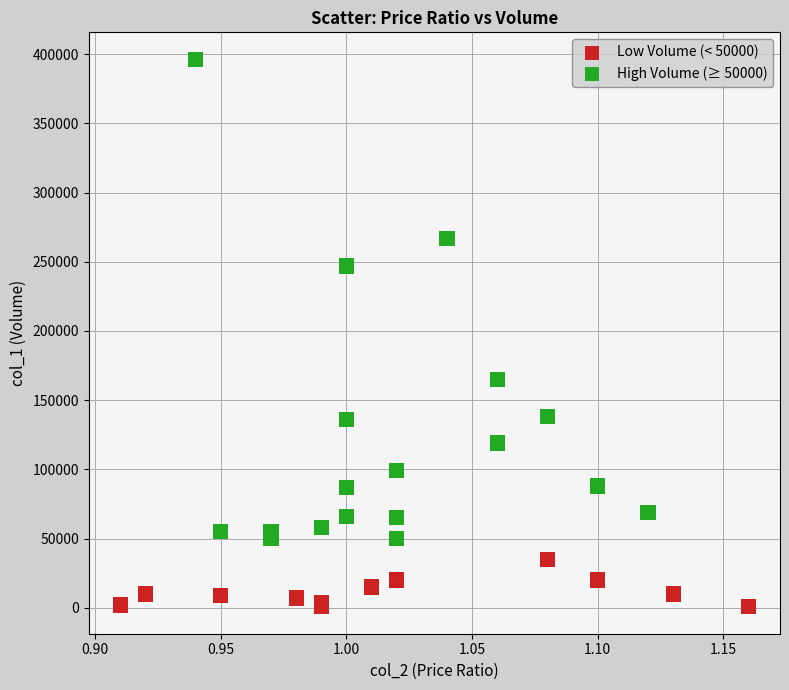

Which series has the widest spread of Y values?

High Volume (≥ 50000)